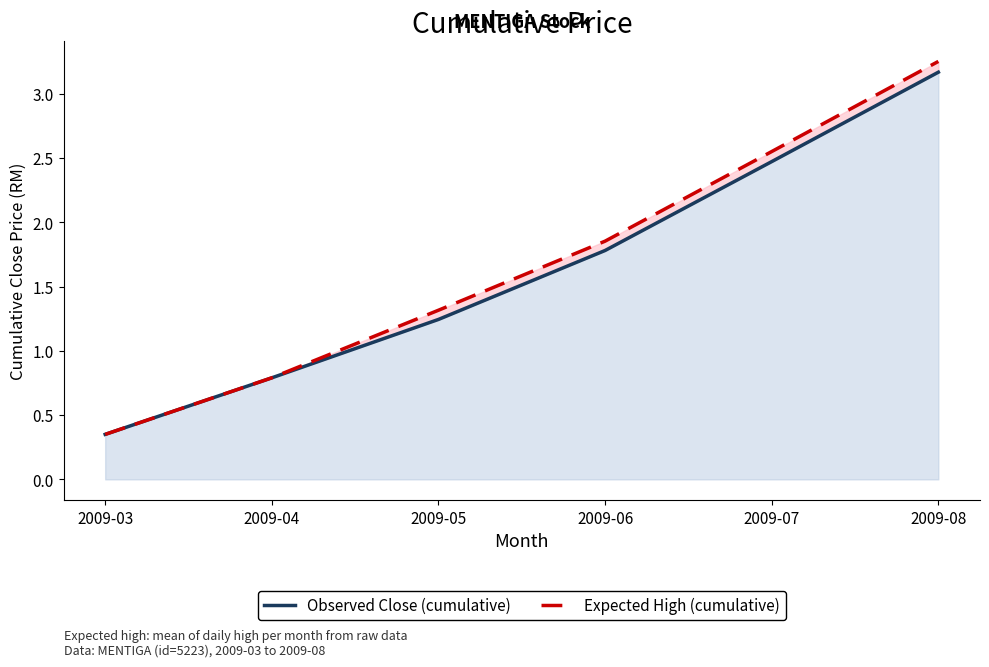

Reading right to left, what are all the values shown in this chart?

Observed Close (cumulative): 3.2	2.5	1.8	1.2	0.8	0.3
Expected High (cumulative): 3.3	2.6	1.9	1.3	0.8	0.3